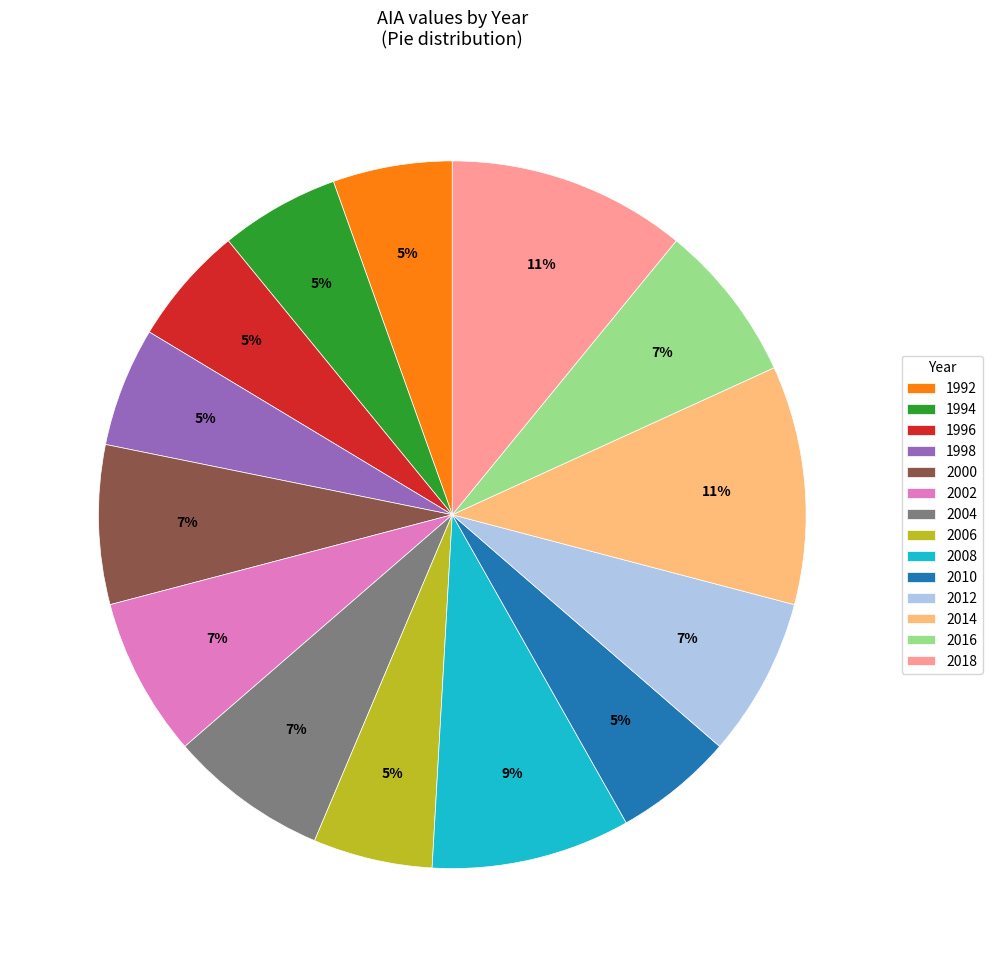

True or false: 1994 accounts for 5% of the total.

True